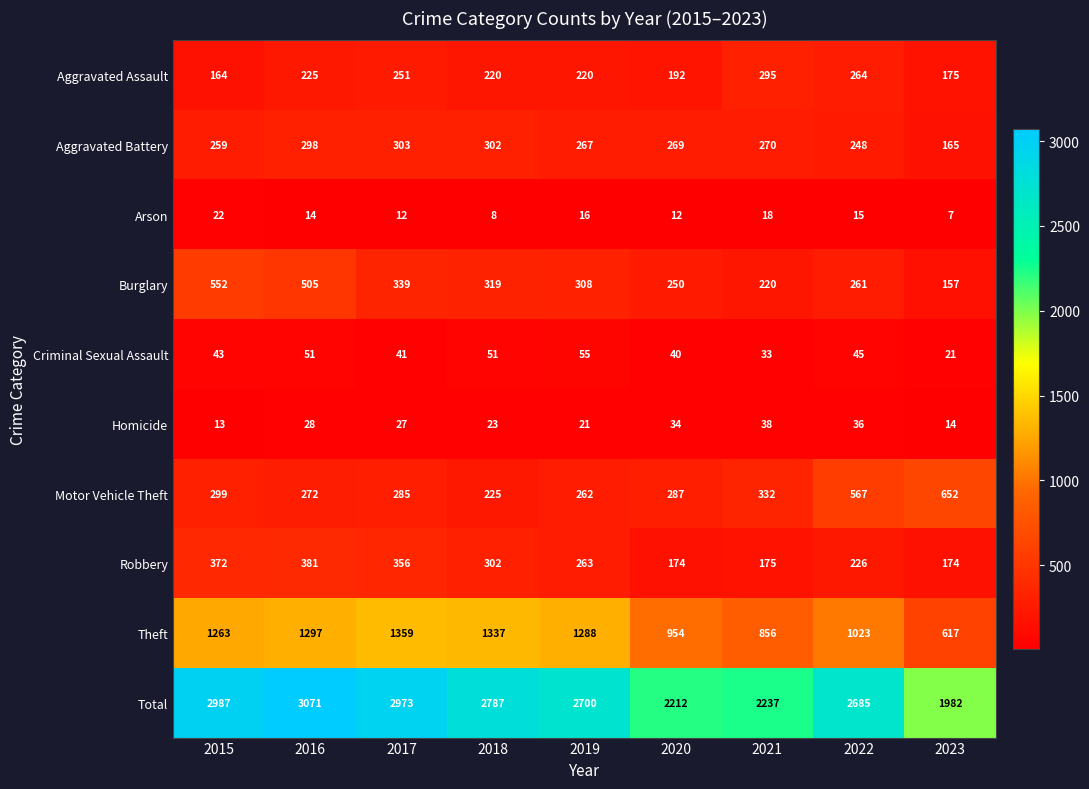

Is it true that Motor Vehicle Theft equals 496 at 2015?

False